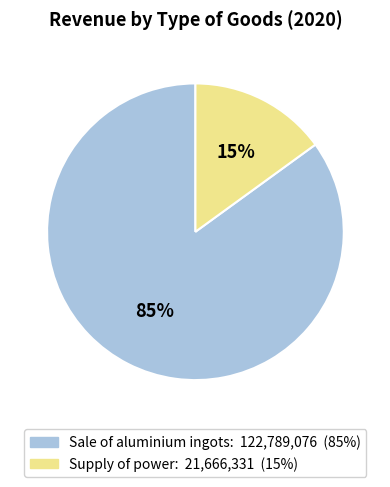

How many slices are in this pie chart?

2